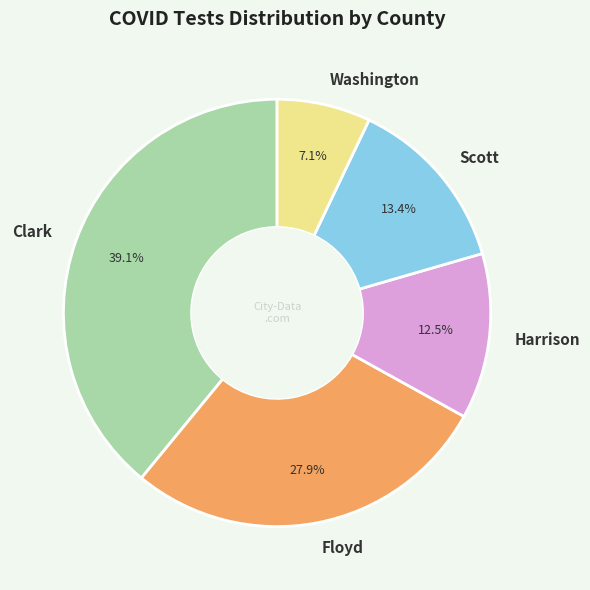

Approximately how many times larger is the value at Scott compared to Washington?

1.9